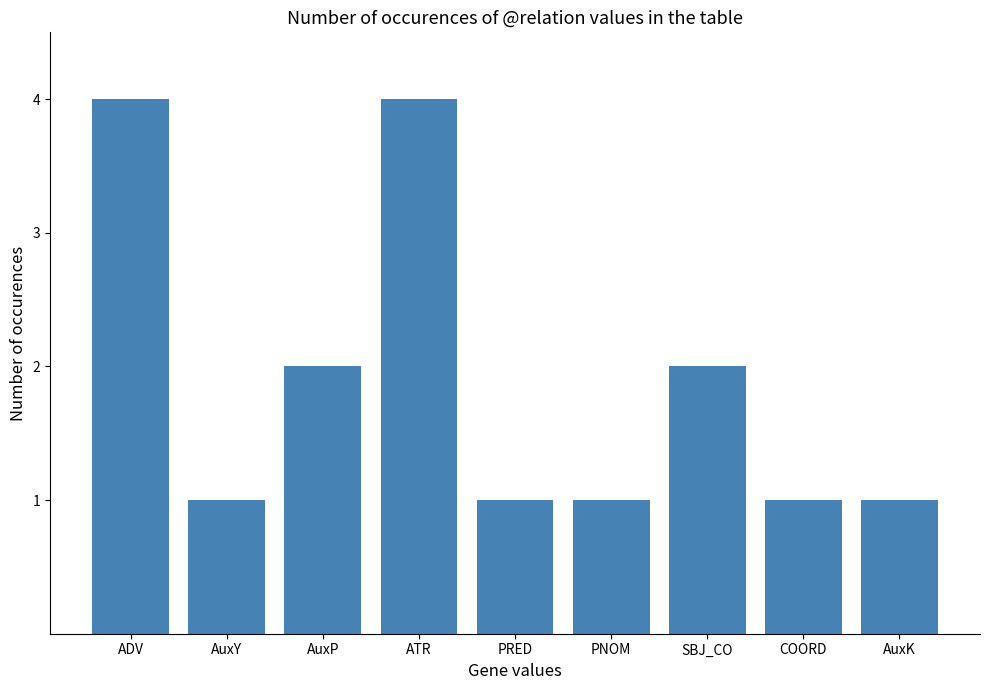

What position from the left is AuxK?

9